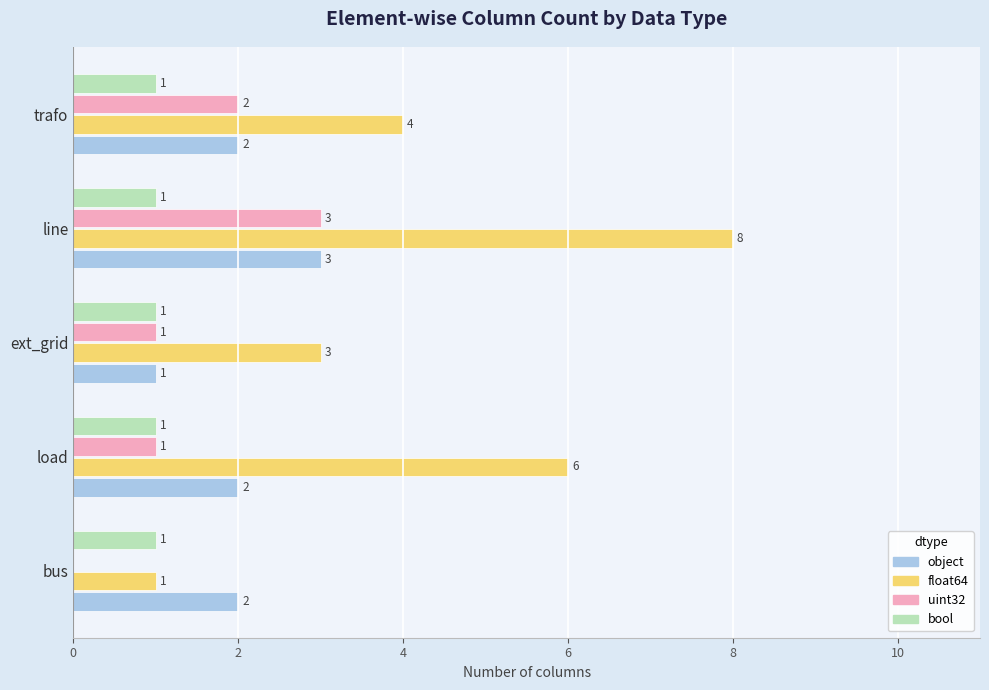

Which category has the highest value across all series?

line